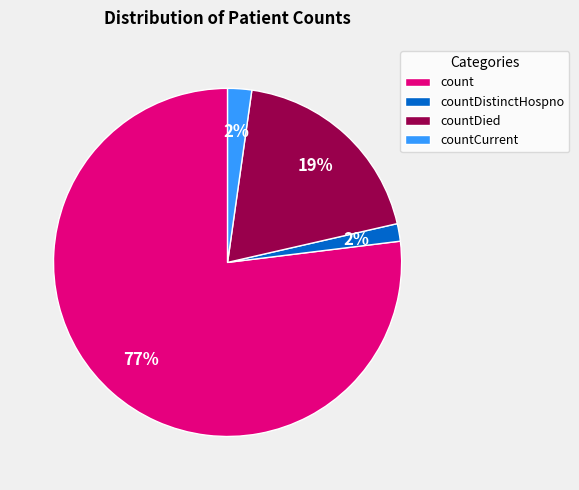

Is the sum of countDied and count greater than half?

Yes